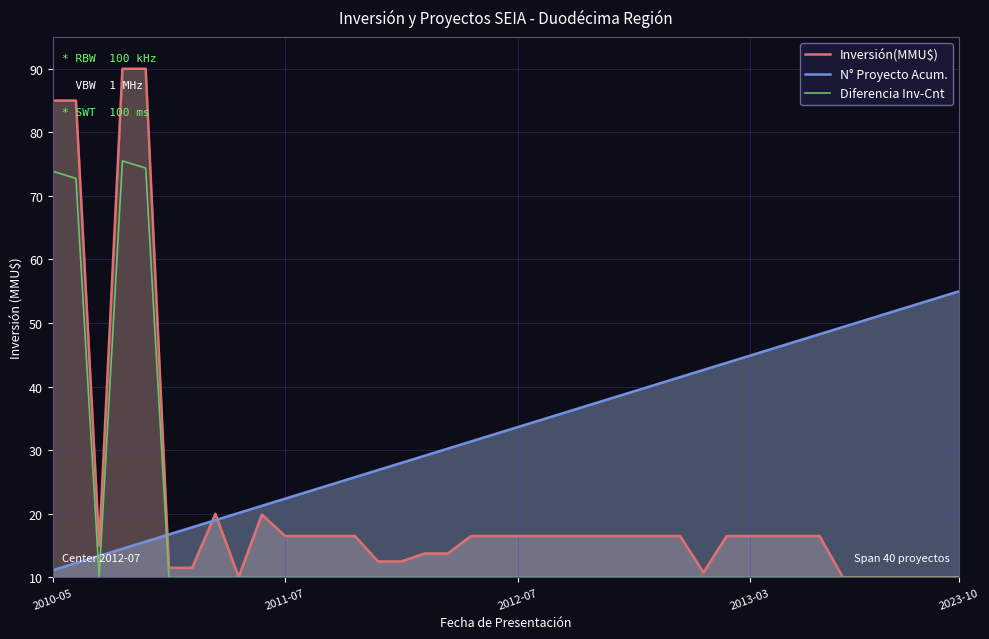

What is the greatest value displayed?

90.0